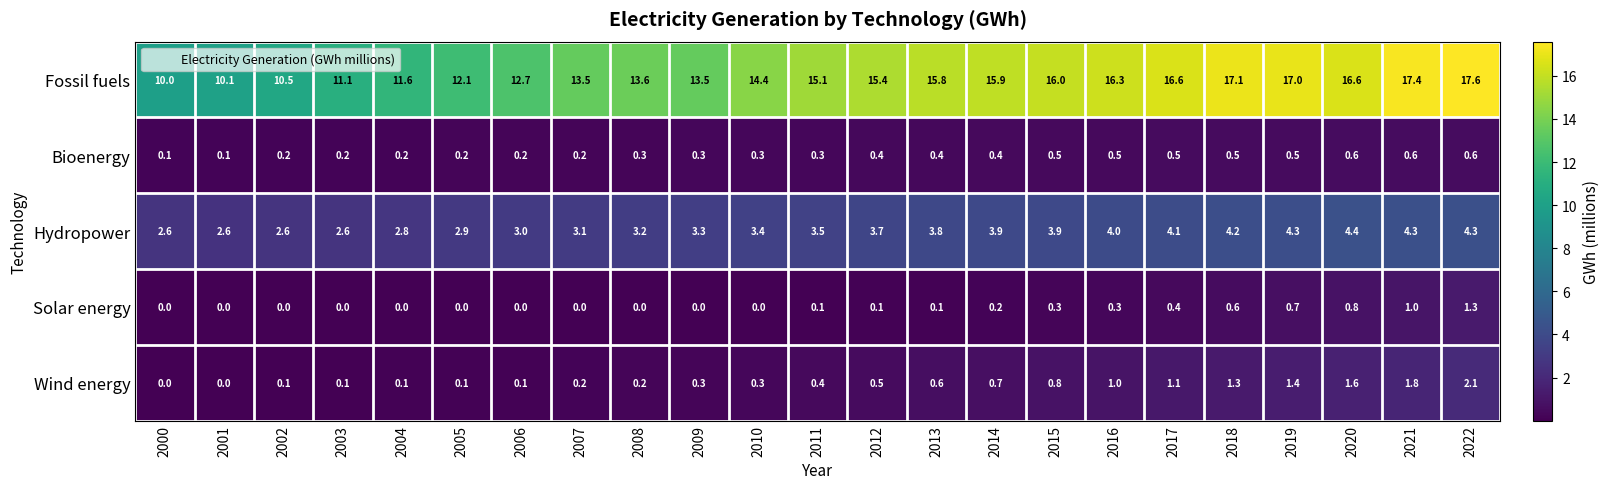

Count the Bioenergy values in the range 0 to 1.

23